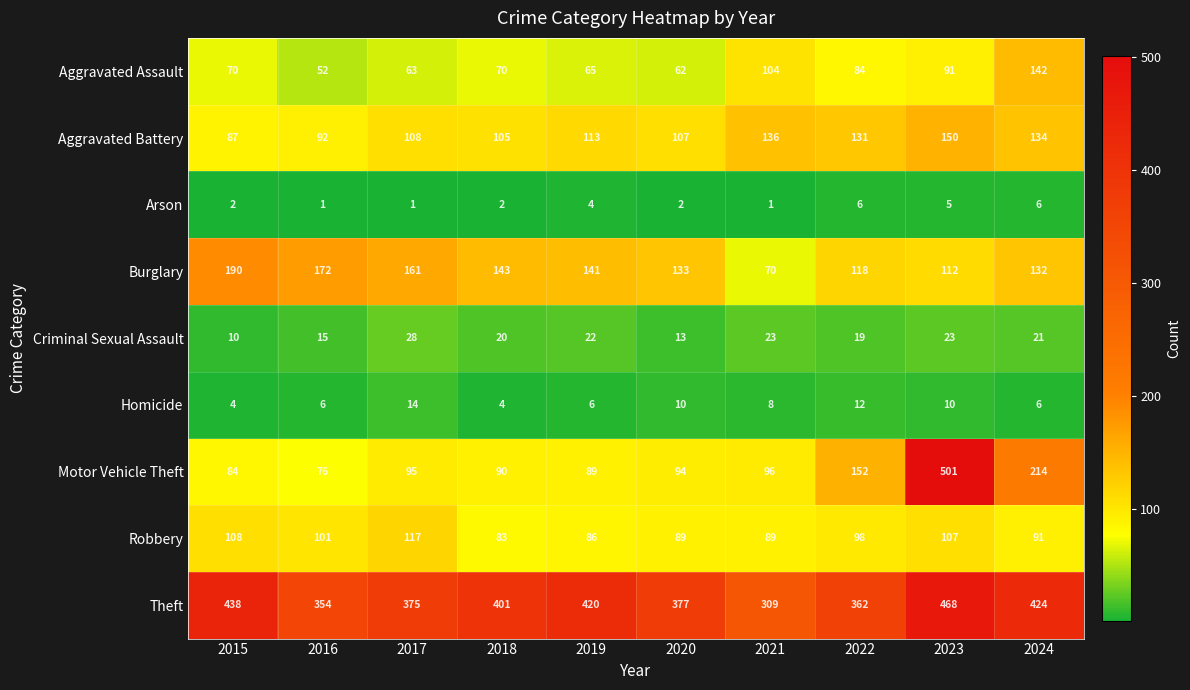

What is the sum of the Robbery values at 2018 and 2024?

174